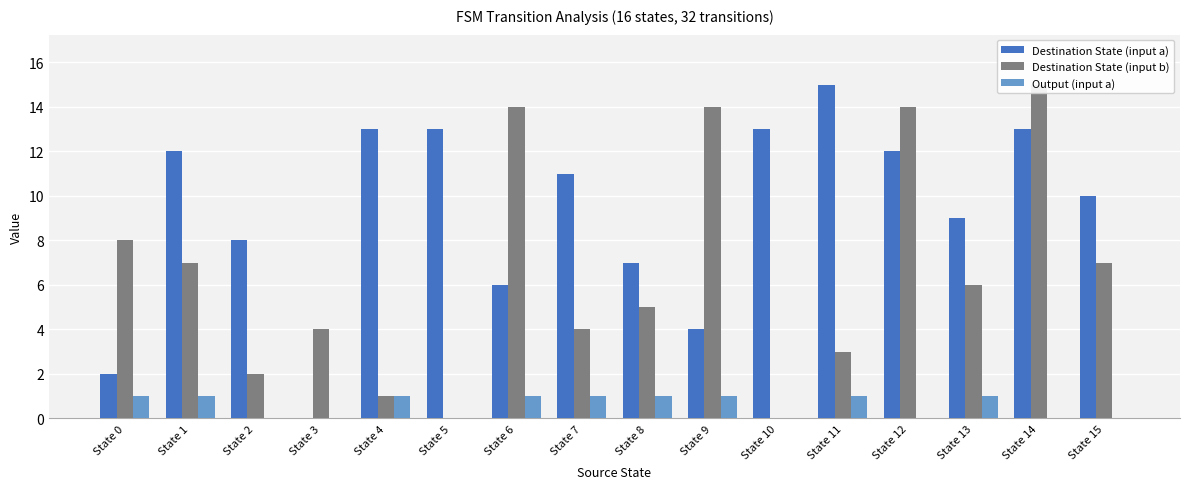

Which series has the largest total across all categories?

Destination State (input a)